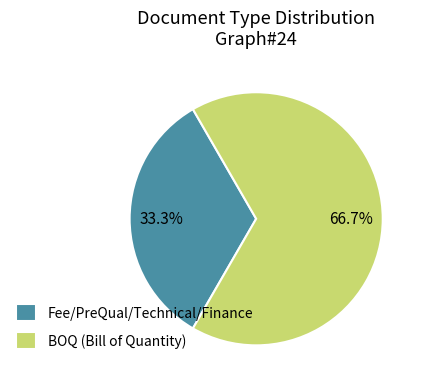

True or false: Fee/PreQual/Technical/Finance accounts for 33% of the total.

True